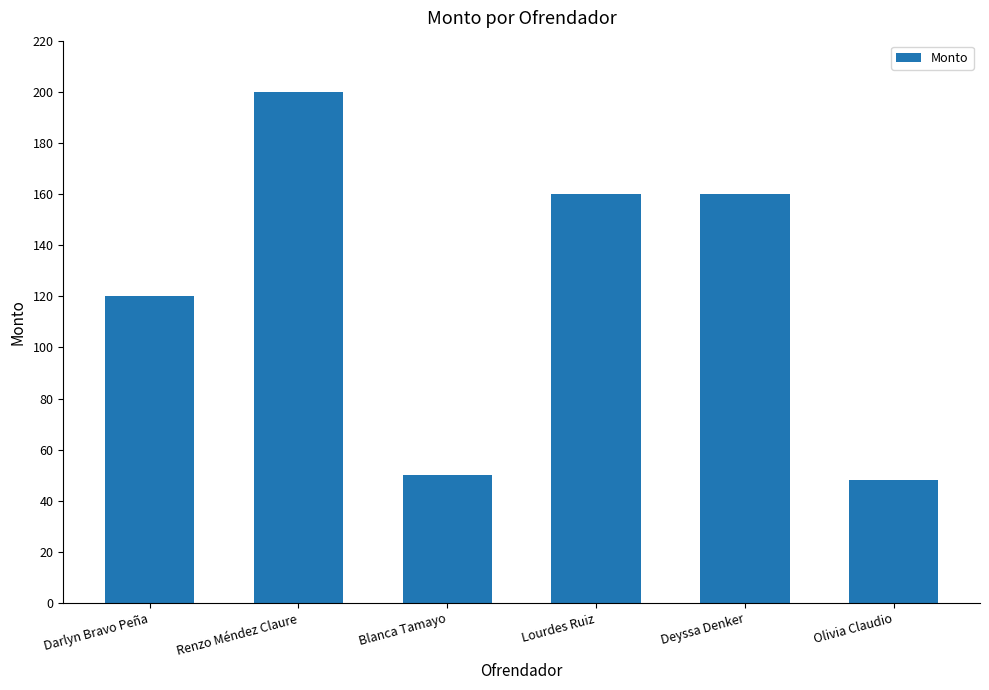

What is the difference between the maximum and second lowest values?

150